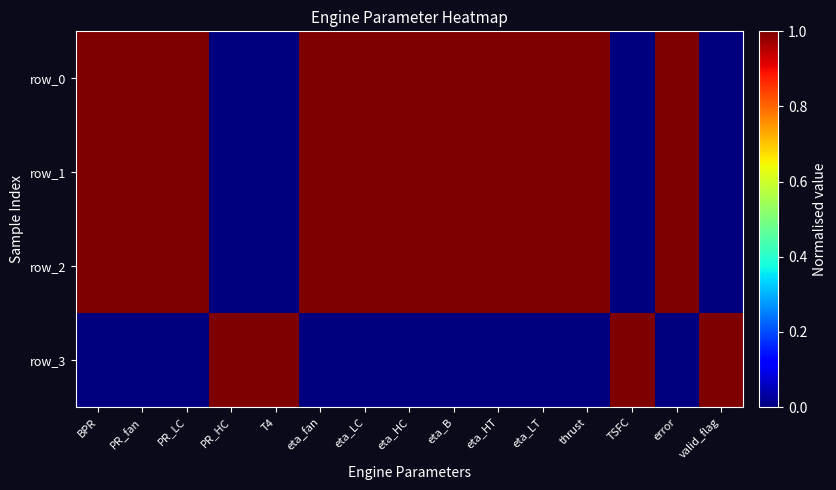

True or false: row_3 has a value of 0 at eta_fan.

True